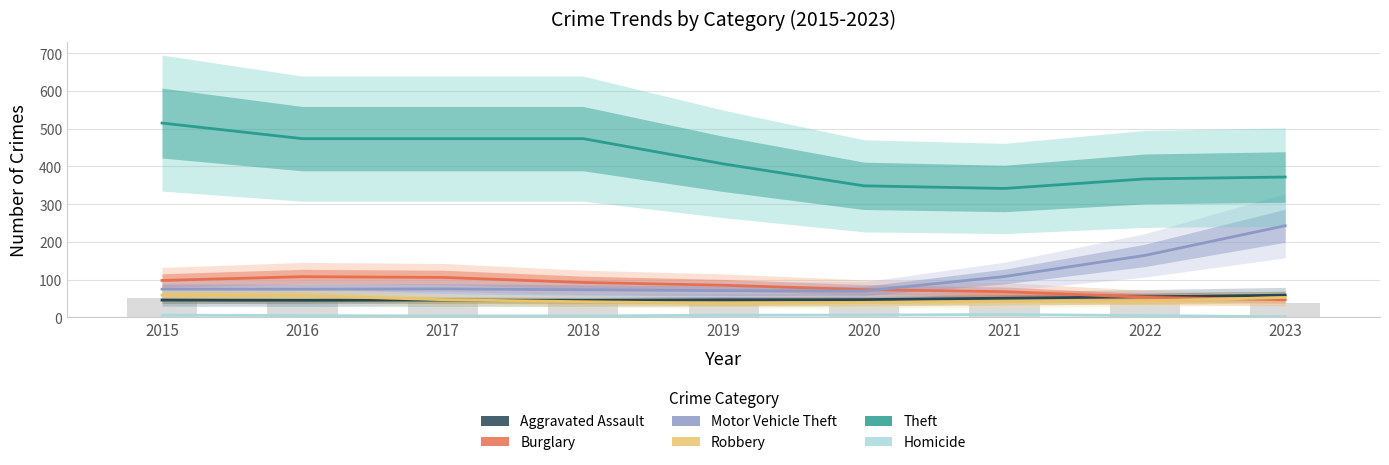

Rank the categories by Robbery value from lowest to highest.

2019, 2020, 2018, 2021, 2022, 2017, 2023, 2016, 2015